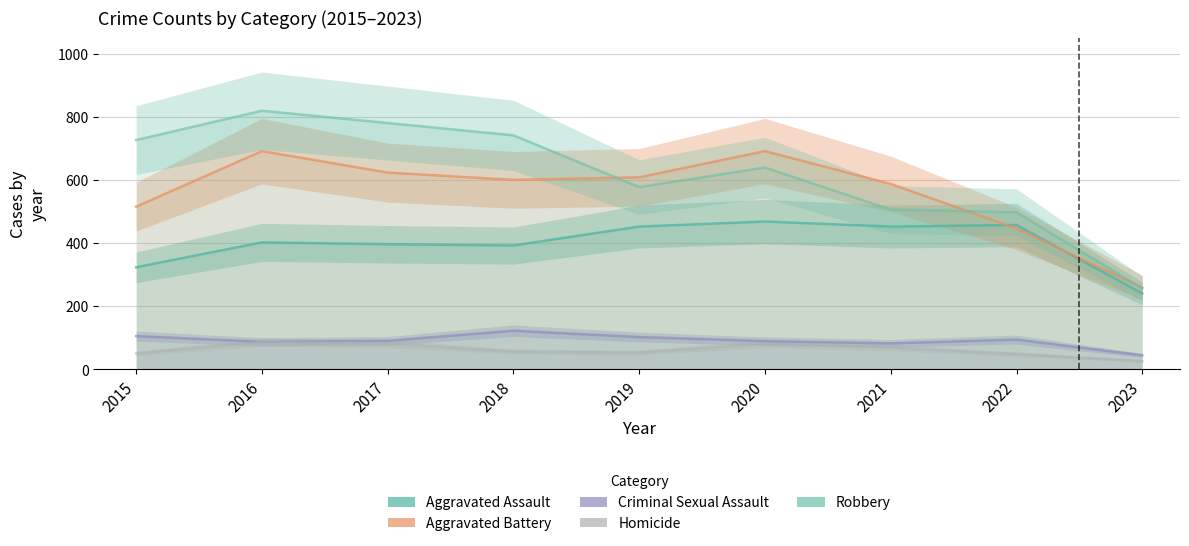

Between 2016 and 2015, which is larger?

2016